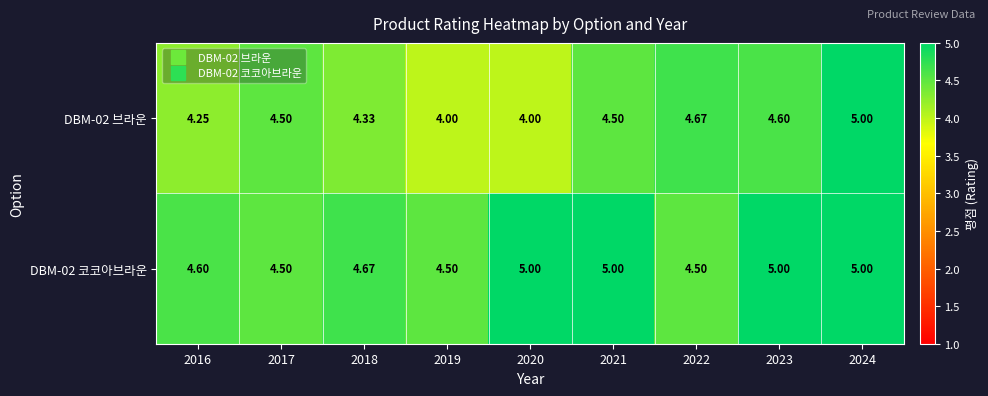

Is the value of DBM-02 코코아브라운 at 2016 greater than the value of DBM-02 브라운 at 2019?

Yes